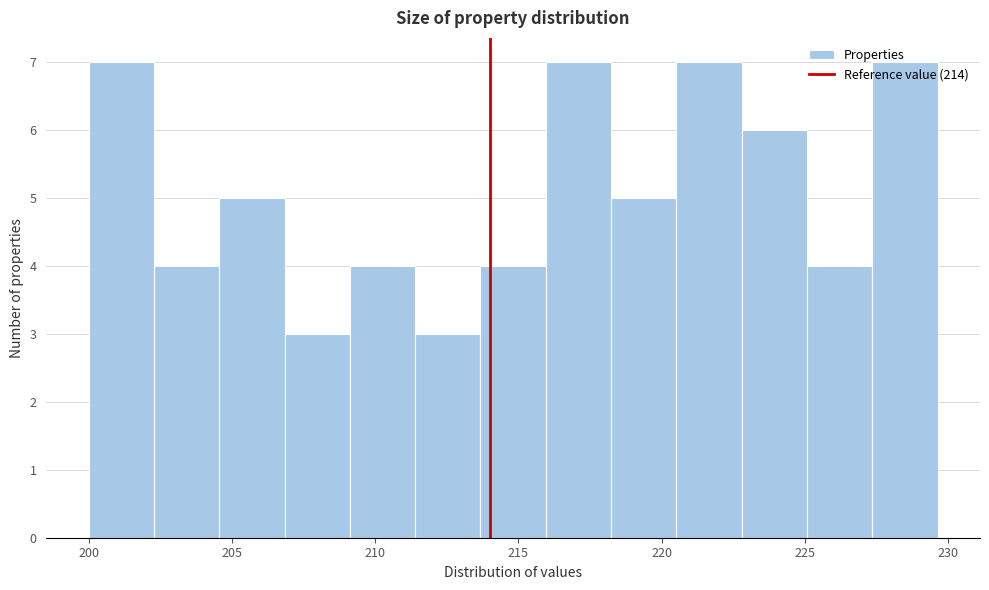

What is the height of the bar covering 225.0 to 227.5 on the x-axis? Neither the bar edges nor the heights are printed on the chart, so give them approximately, as read against the axes.

4